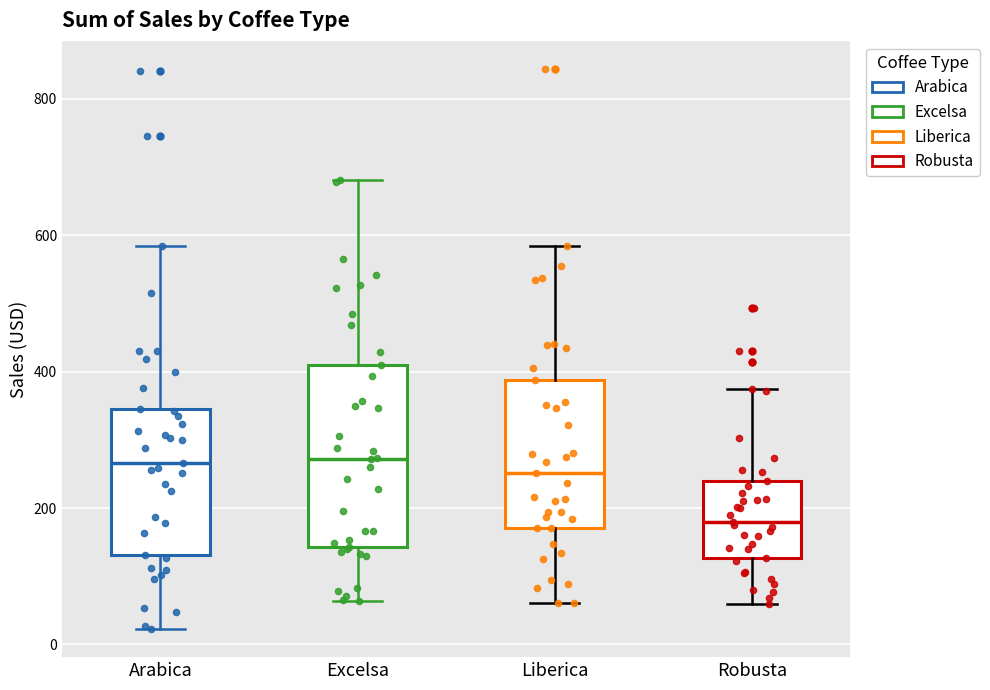

Reading left to right, read every box against the y-axis: the position of its median line, the range the box covers, and the ends of its whiskers. The values are not printed on the chart, so give them approximately, as read against the axis.

Arabica: median 260, box 140 to 340, whiskers 20 to 580
Excelsa: median 280, box 140 to 400, whiskers 60 to 680
Liberica: median 260, box 180 to 380, whiskers 60 to 580
Robusta: median 180, box 120 to 240, whiskers 60 to 380